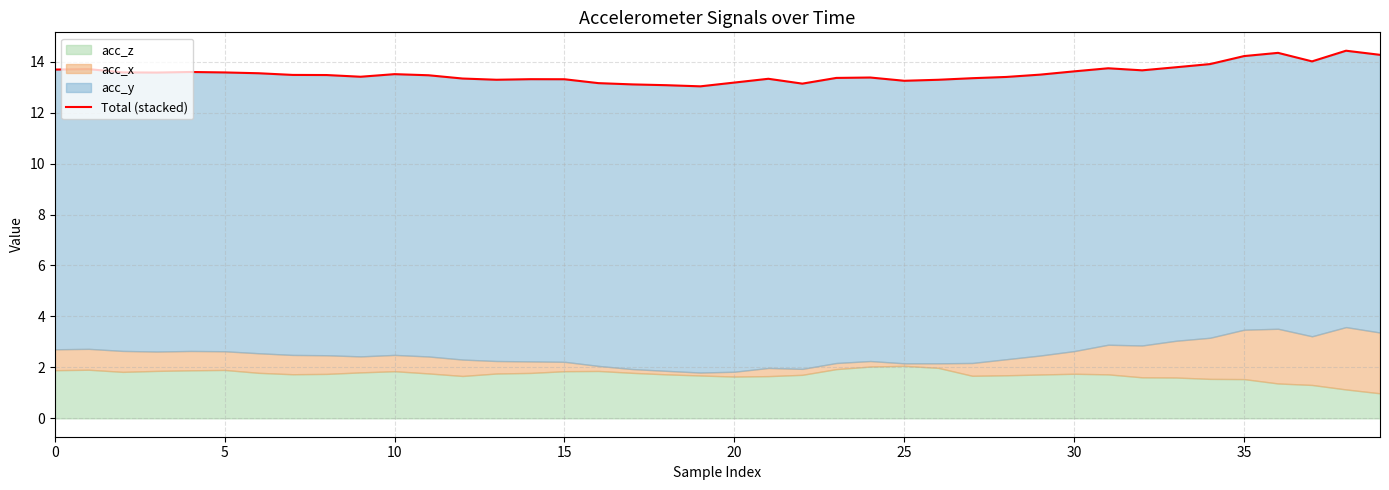

How many lines are shown in the chart?

1